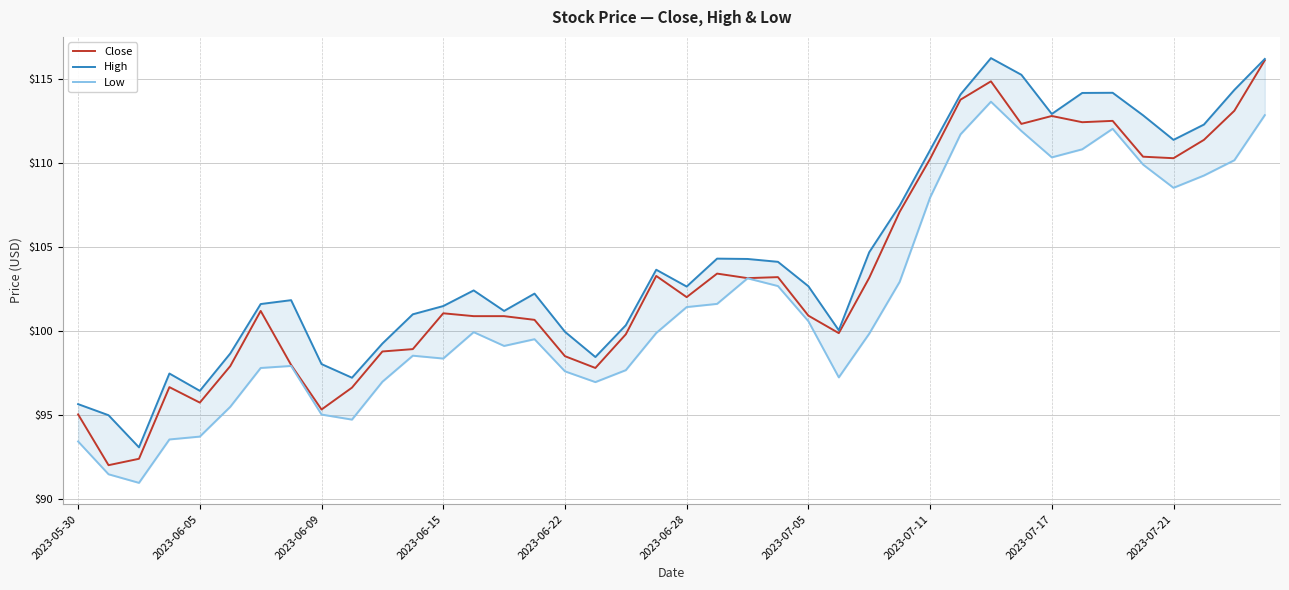

True or false: Close has a value of 102.0 at 2023-06-28.

True